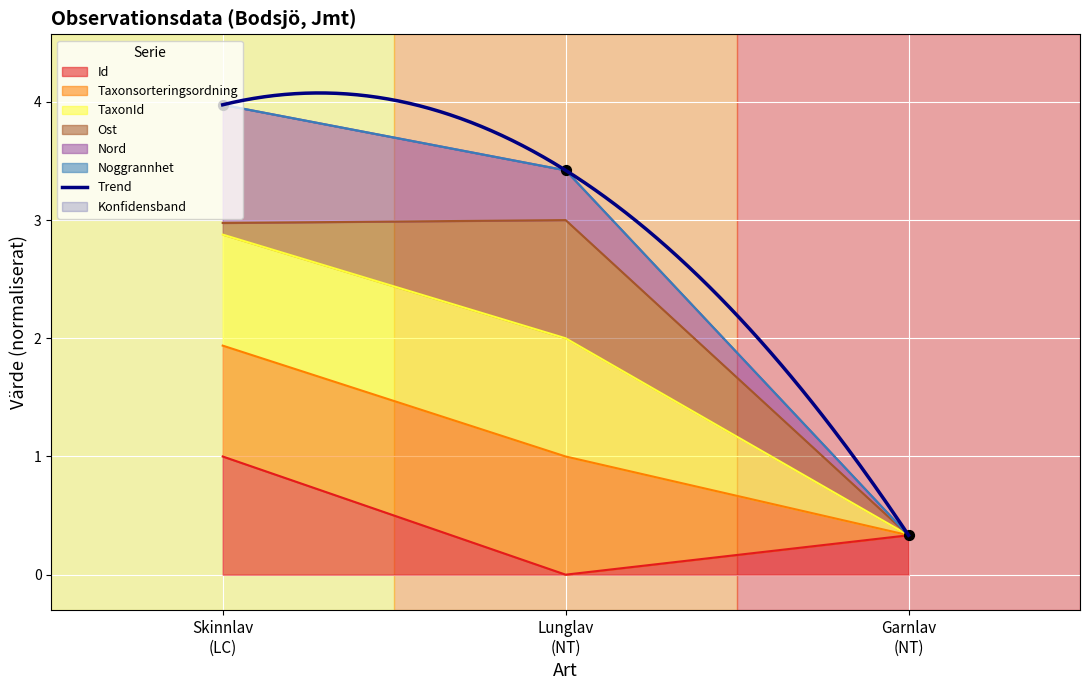

At how many categories does at least one series exceed 1?

2